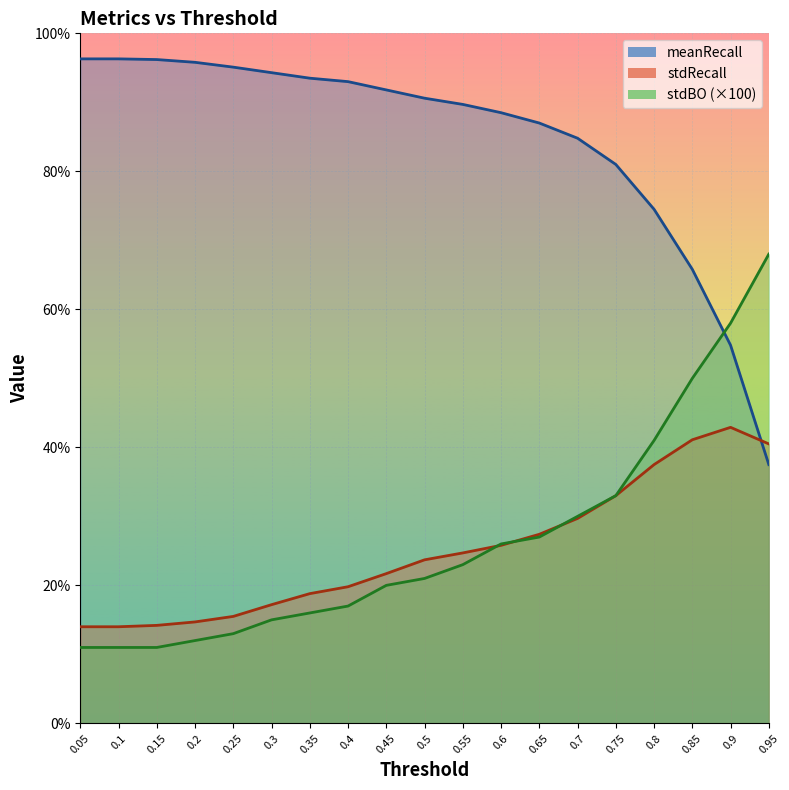

What is the label of the 2nd point from the left?

0.1